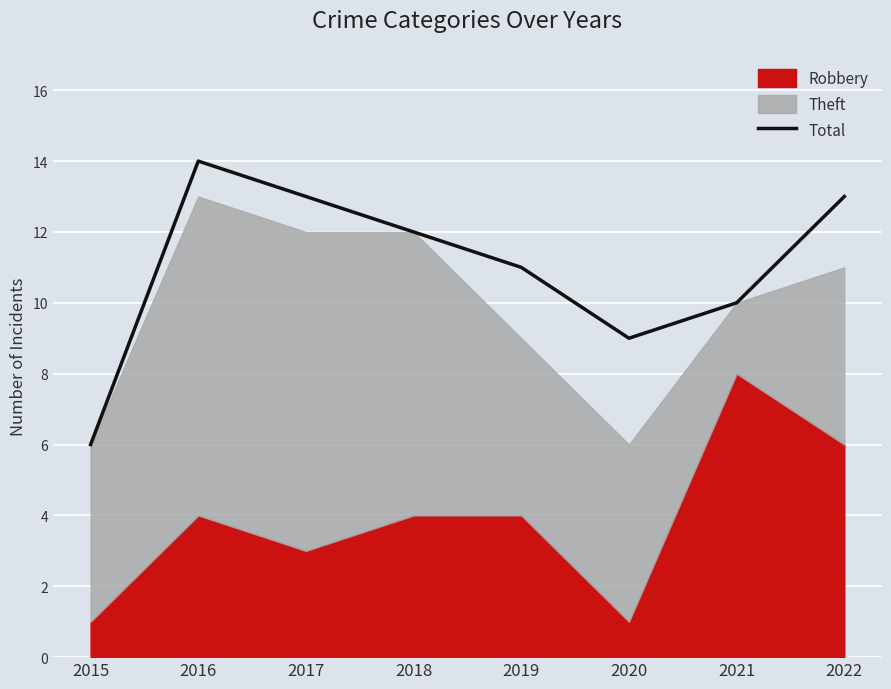

How many points are lower than both their immediate neighbors (excluding endpoints)?

1